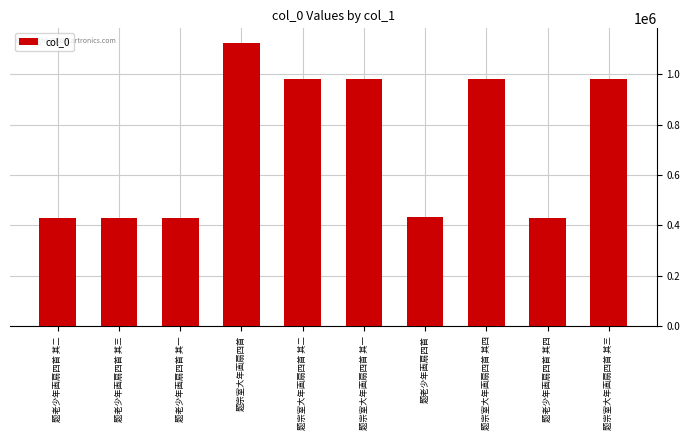

What is the difference between the values at 题宗室大年画扇四首 其三 and 题老少年画扇四首 其三?

550751